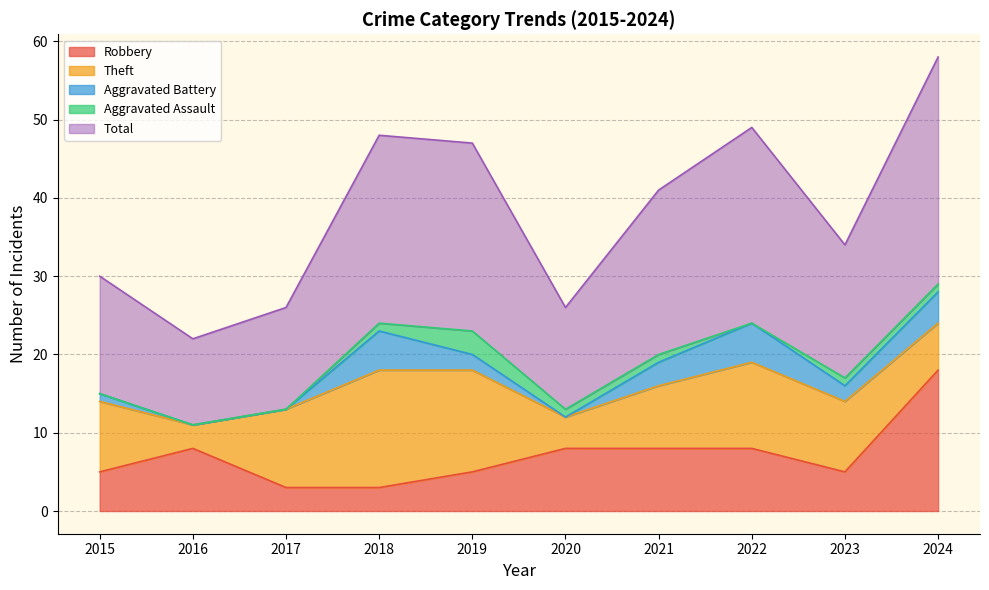

At which category does Aggravated Assault reach its first local valley?

2022